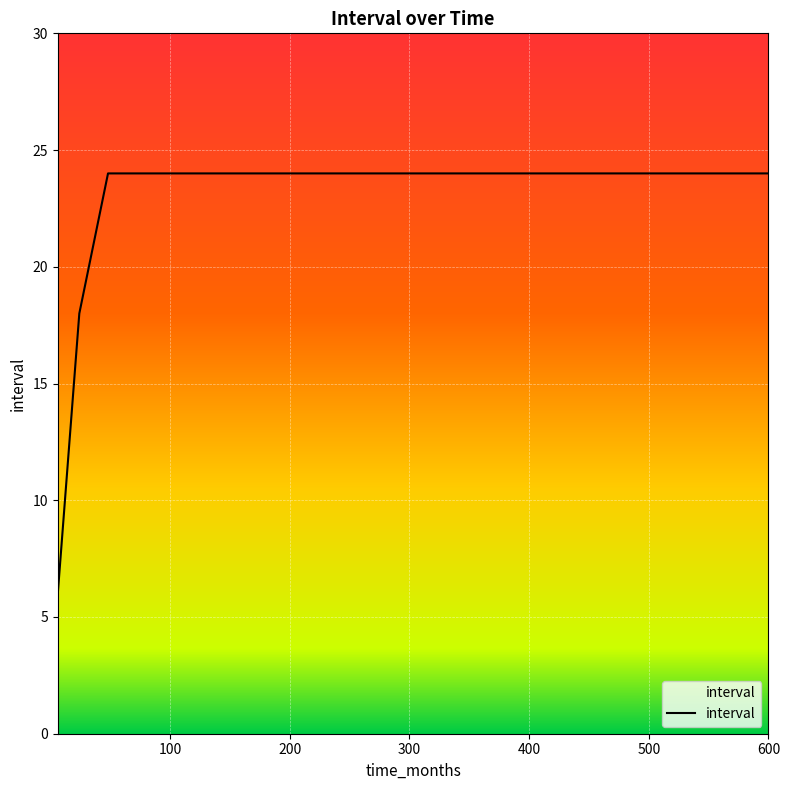

What is the difference between the maximum and minimum values?

18